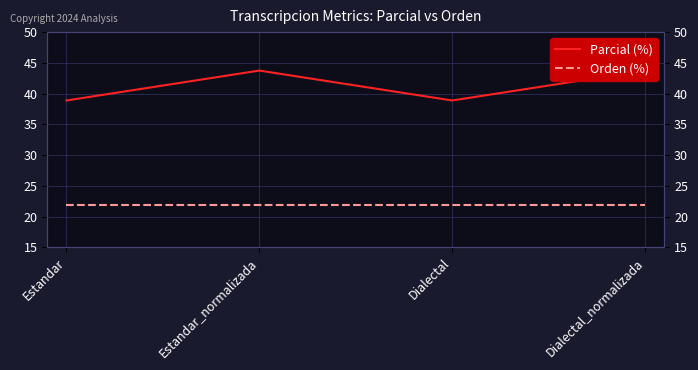

What is the total value across all series at Estandar?

60.9